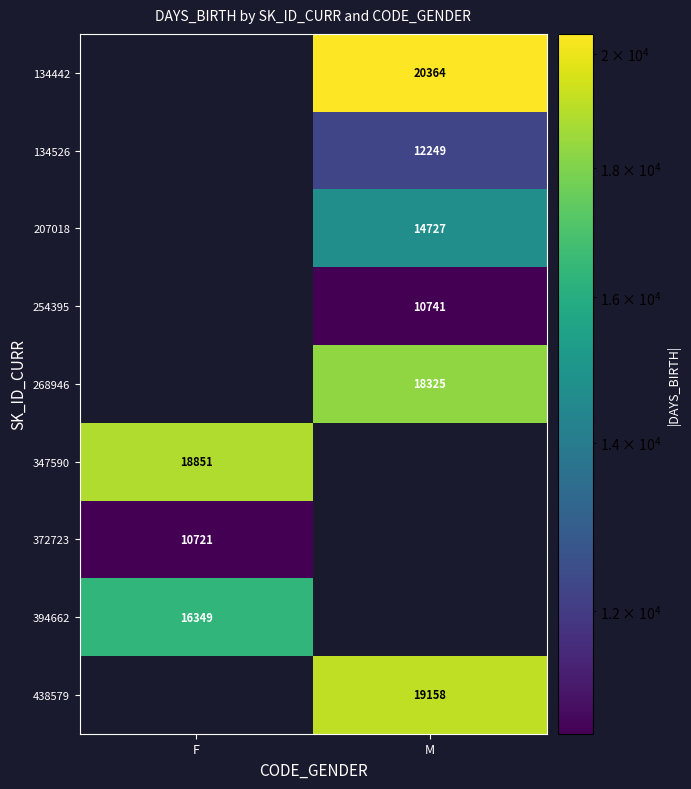

The value of 134442 at M is 20364. True or false?

True